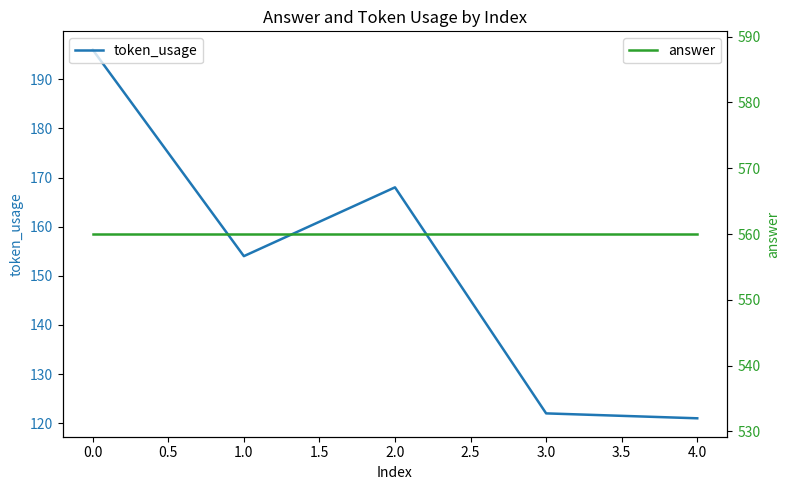

How many lines are shown in the chart?

2